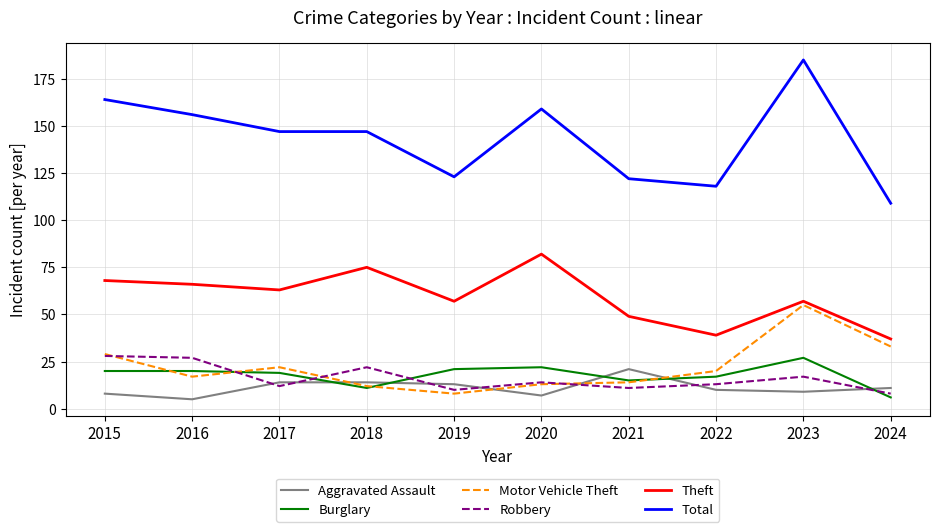

What is the approximate value of Aggravated Assault at 2015?

8